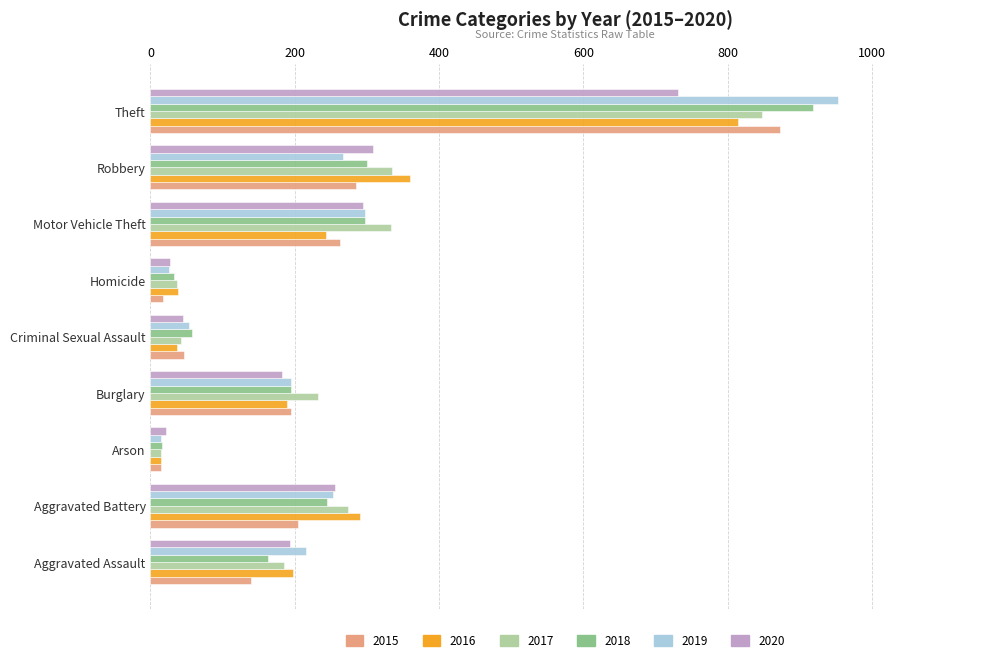

Count the number of categories in the chart.

9